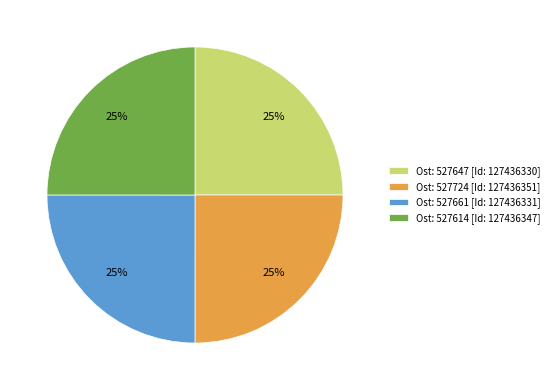

Is it true that Ost: 527614 [Id: 127436347] is 19% of the pie?

False